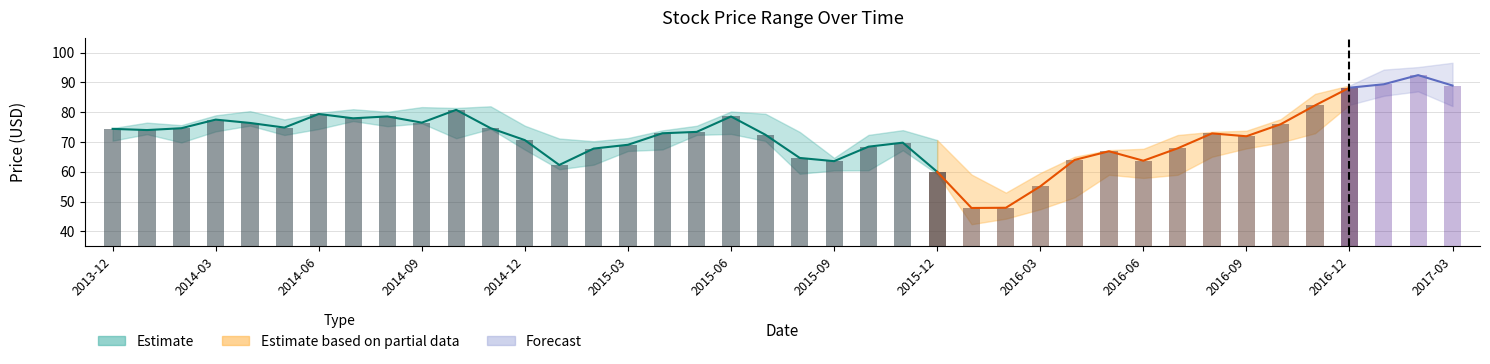

Count the number of categories in the chart.

40